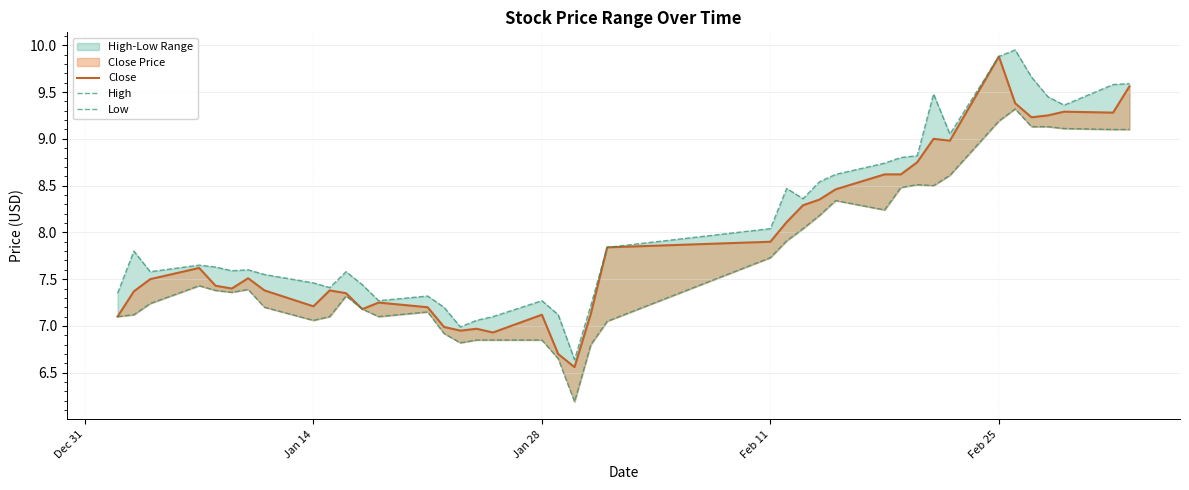

True or false: Close and Low cross at least once.

False